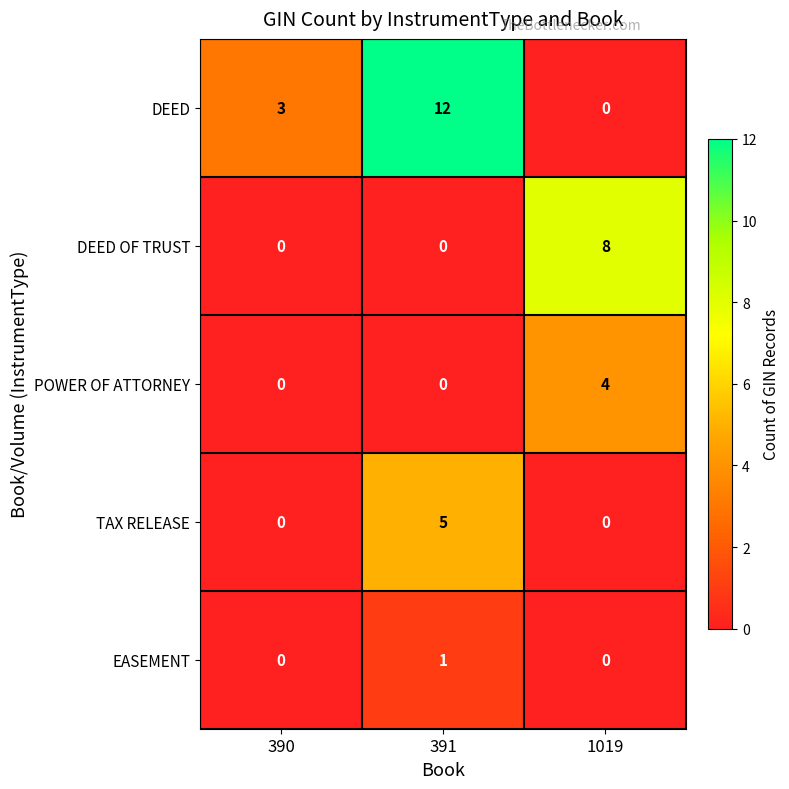

Is it true that EASEMENT equals 0 at 390?

True